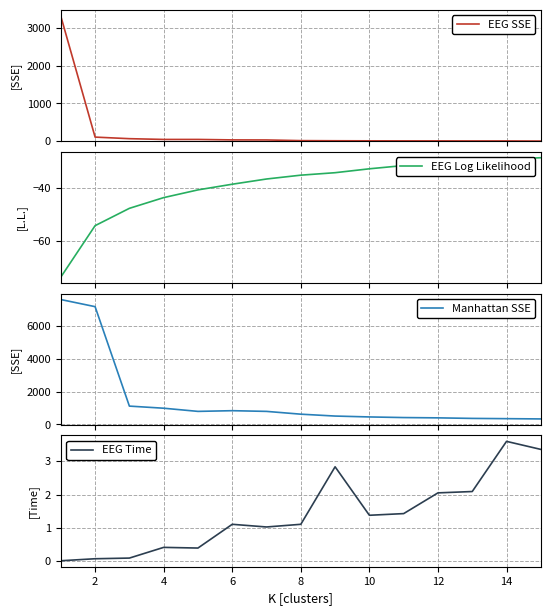

What is the minimum value for EEG Log Likelihood?

-73.9